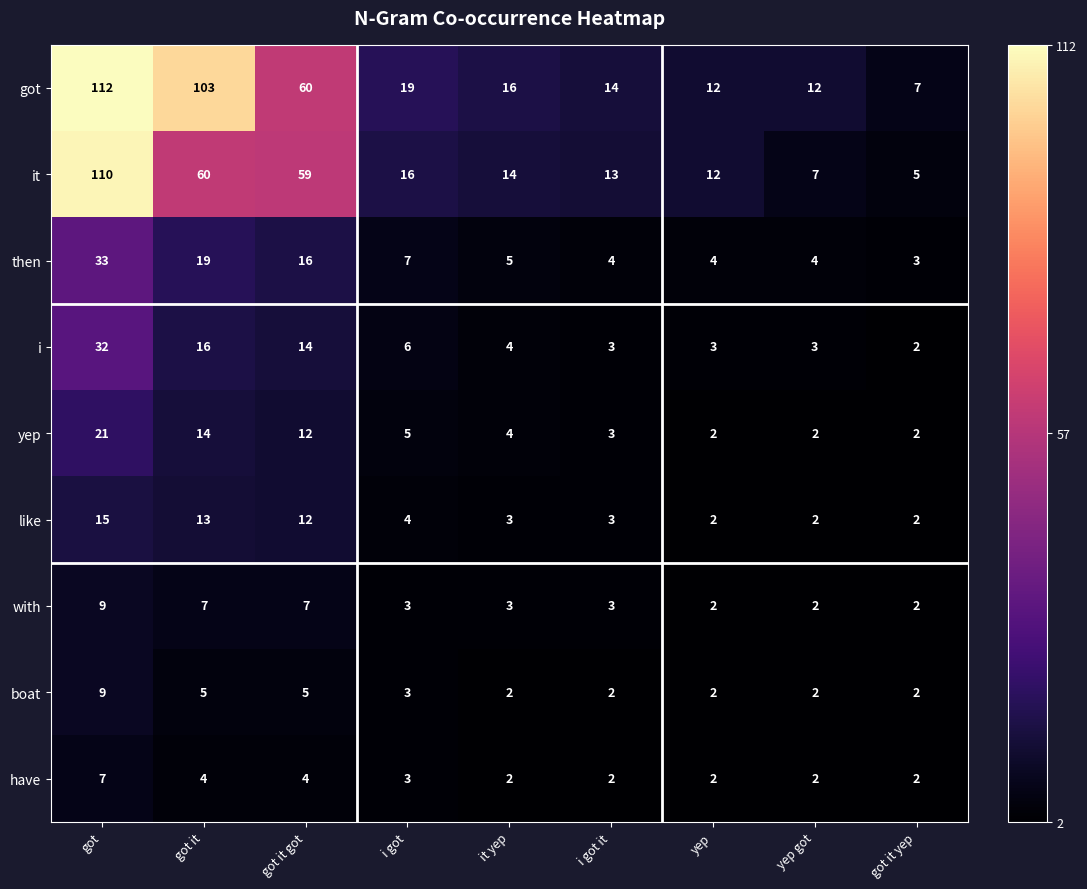

What is the lowest value of the then series?

3